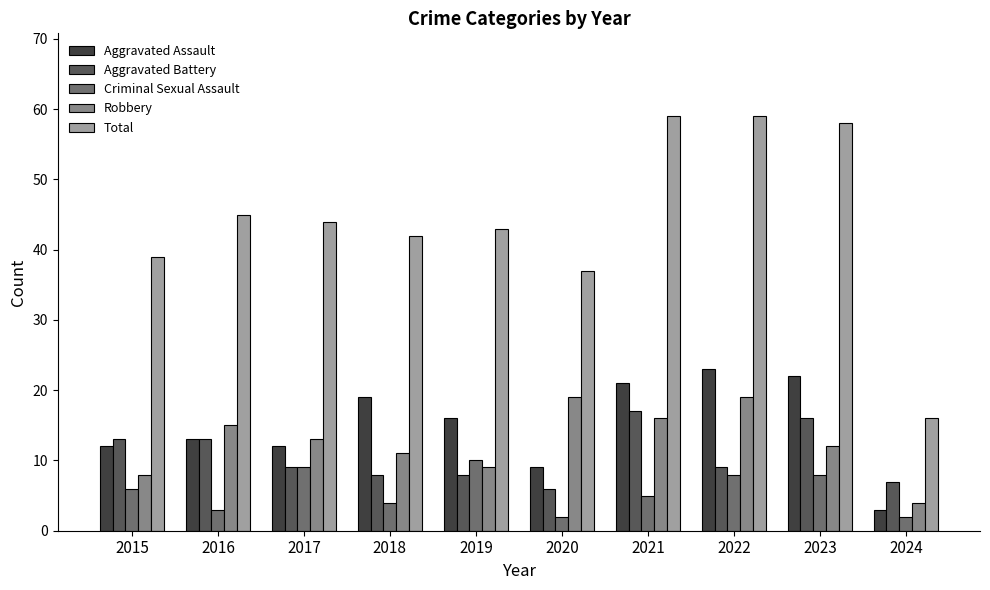

Which category has the lowest value in the Aggravated Assault series?

2024